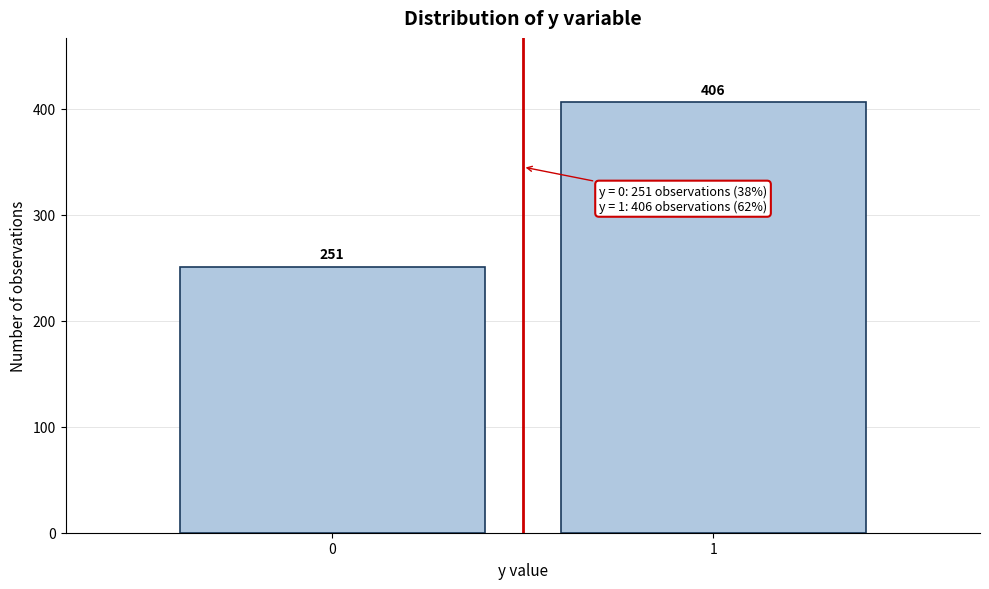

Reading right to left, extract all data points from this chart.

406	251